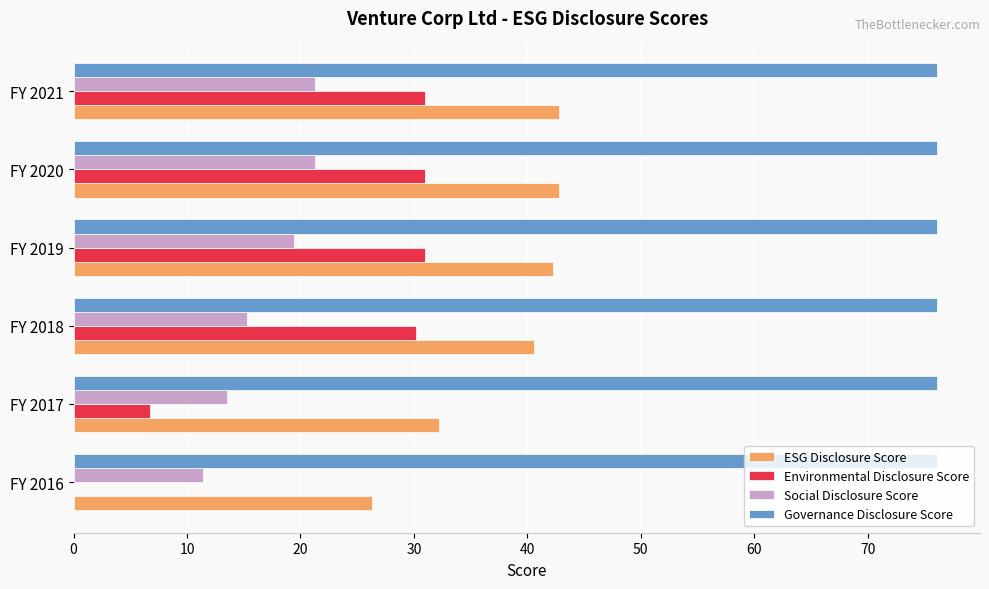

What is the sum of the Social Disclosure Score values at FY 2020 and FY 2019?

40.7